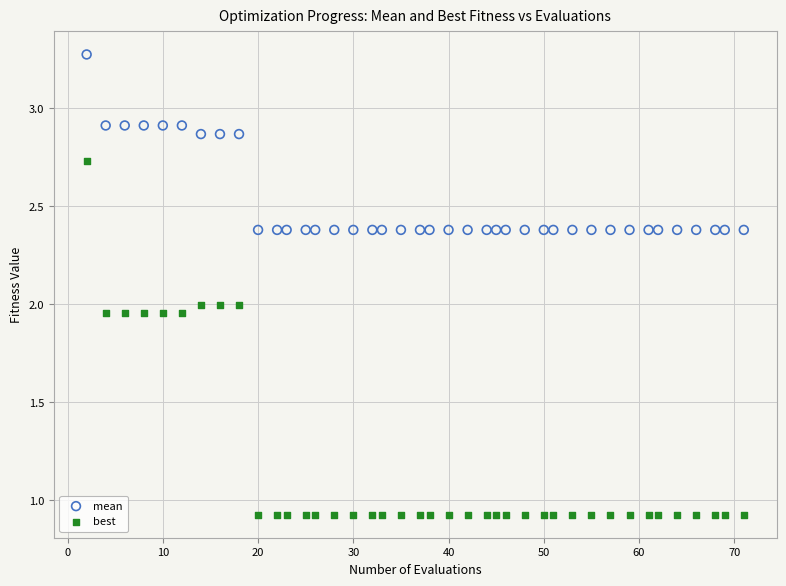

Across all data points, what is the range of X values (max minus min)?

69.0